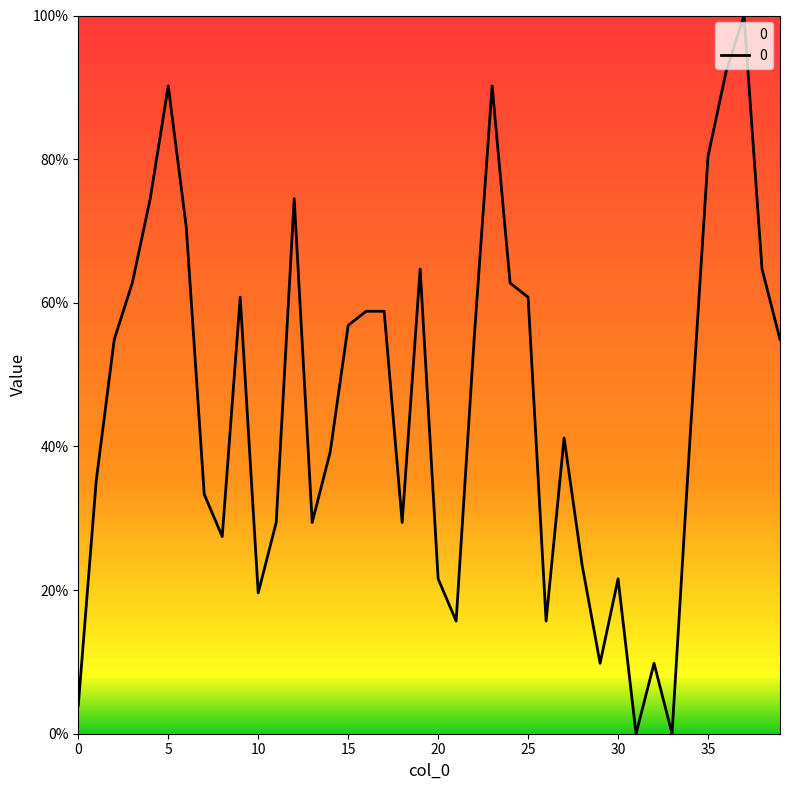

What is the difference between the maximum and minimum values?

100.0